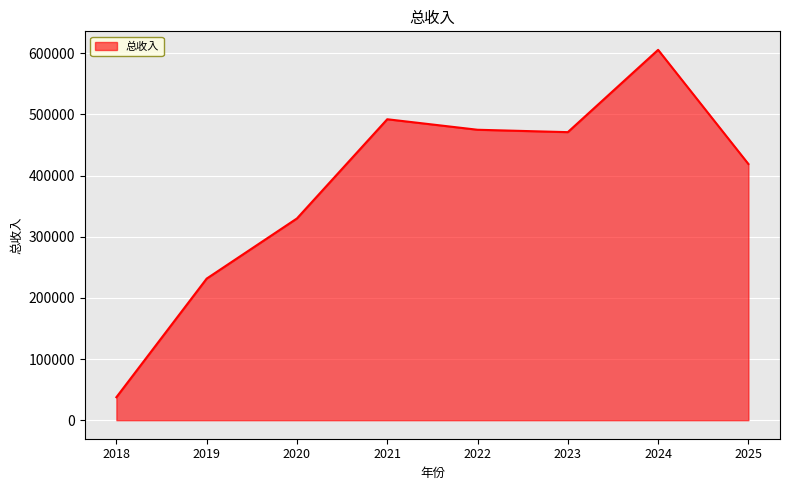

What is the ratio of the value at 2019 to the value at 2018?

6.2